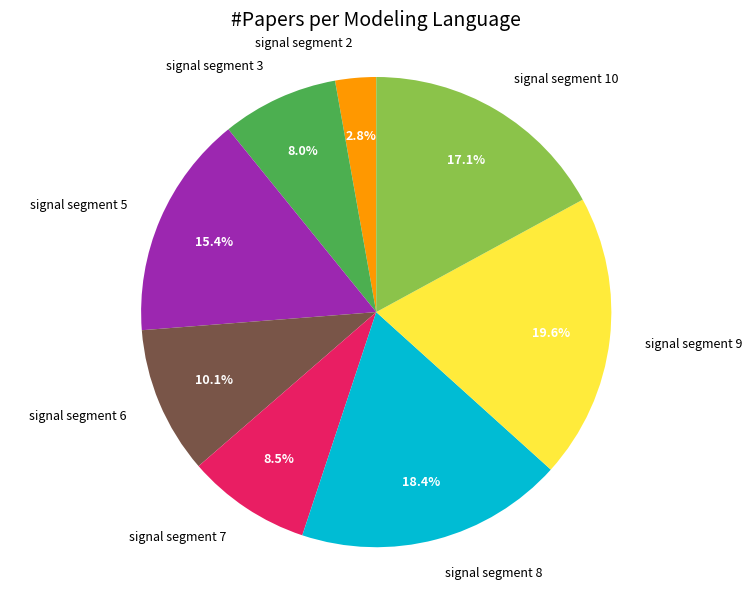

Which slice is the largest?

signal segment 9